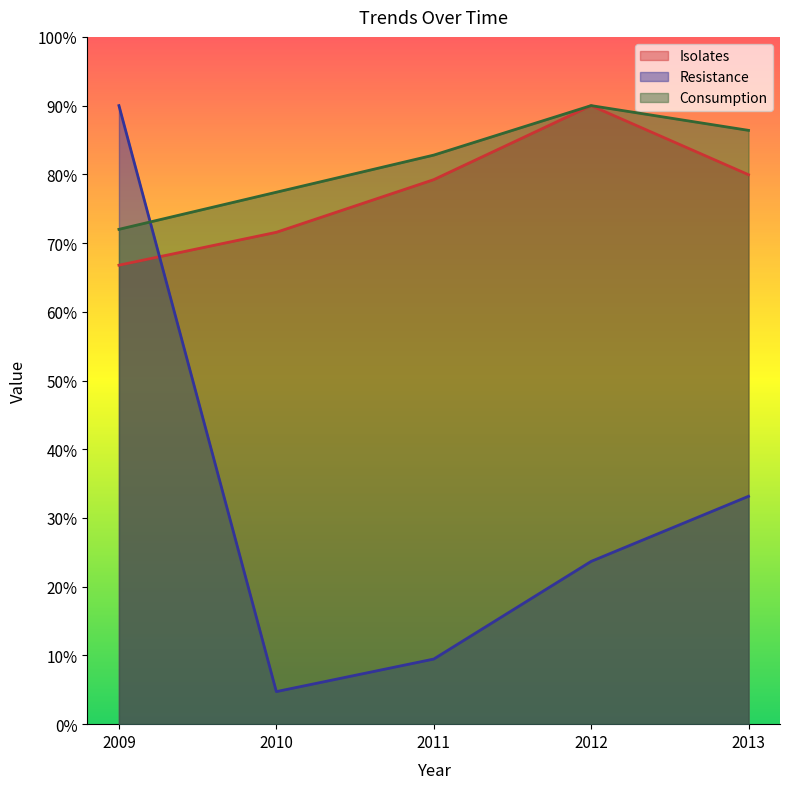

What is the highest value of the Consumption series?

90.0